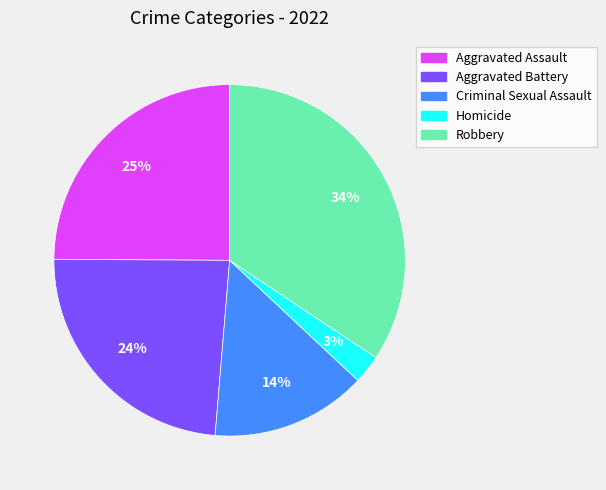

Is it true that Aggravated Battery is 24% of the pie?

True